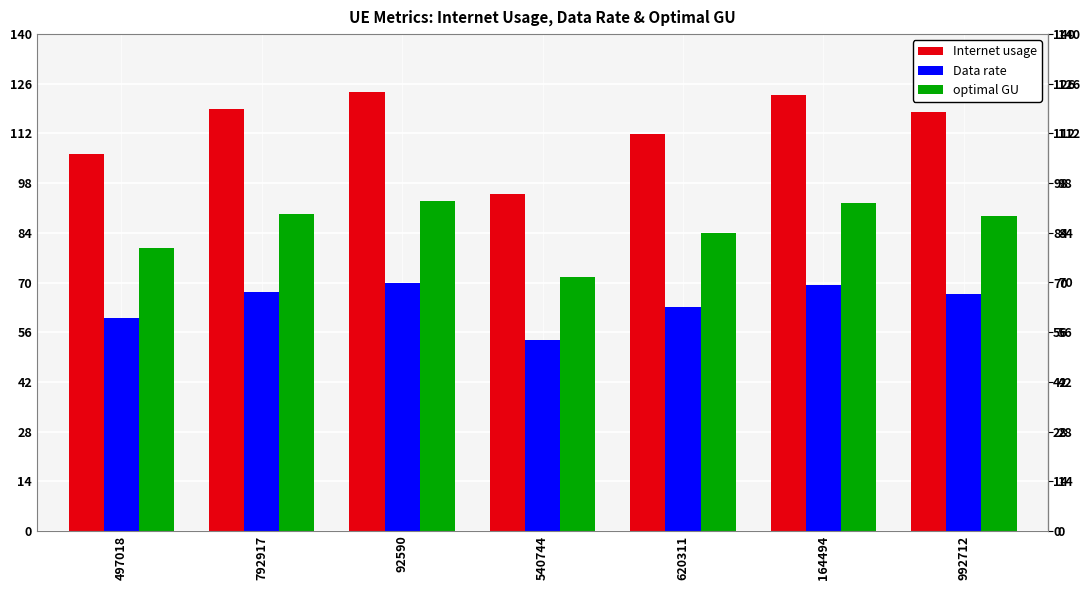

The value of optimal GU at 620311 is 131.2. True or false?

False